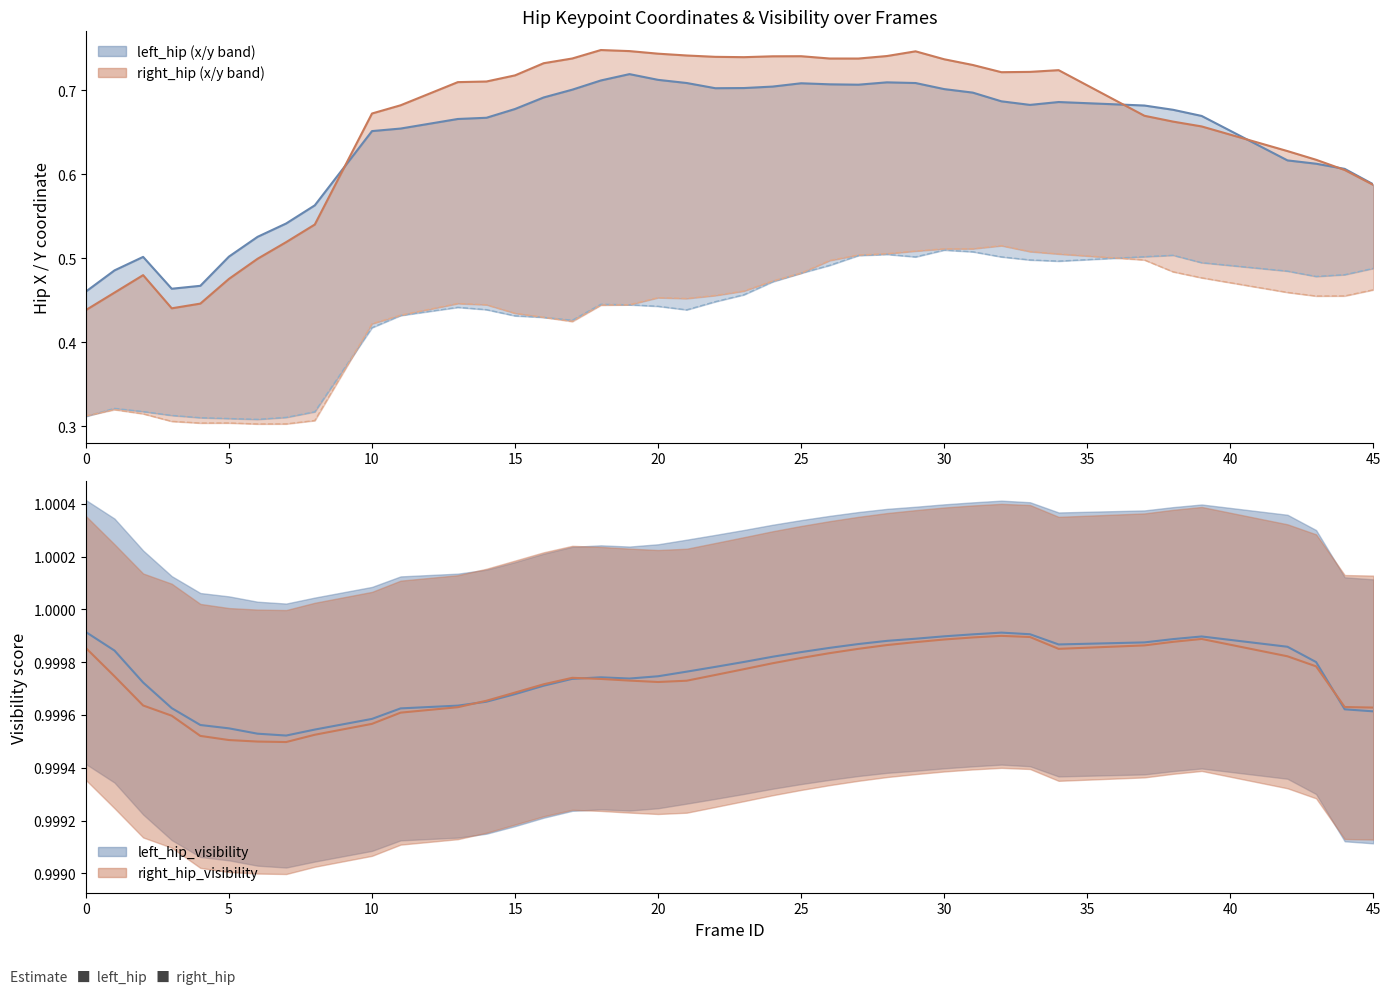

True or false: left_hip_x (line) and right_hip_y (line) cross at least once.

False